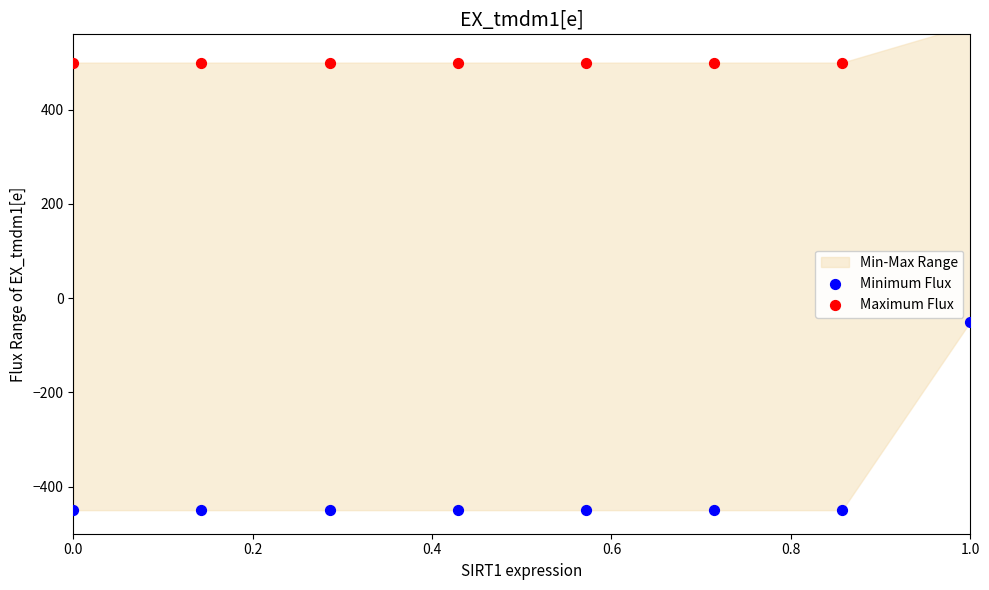

Which series has the largest total across all categories?

Maximum Flux